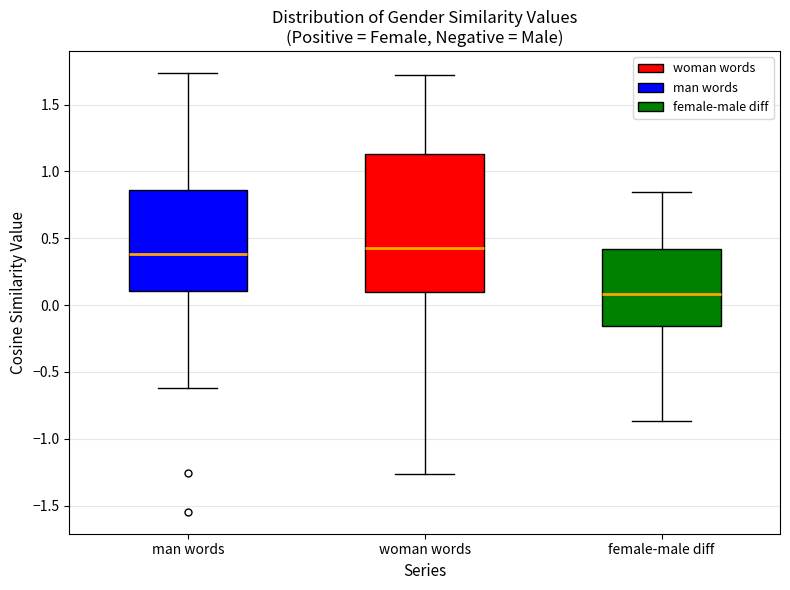

Reading left to right, read every box against the y-axis: the position of its median line, the range the box covers, and the ends of its whiskers. The values are not printed on the chart, so give them approximately, as read against the axis.

man words: median 0.40, box 0.10 to 0.85, whiskers -0.60 to 1.75
woman words: median 0.45, box 0.10 to 1.15, whiskers -1.25 to 1.70
female-male diff: median 0.10, box -0.15 to 0.40, whiskers -0.85 to 0.85